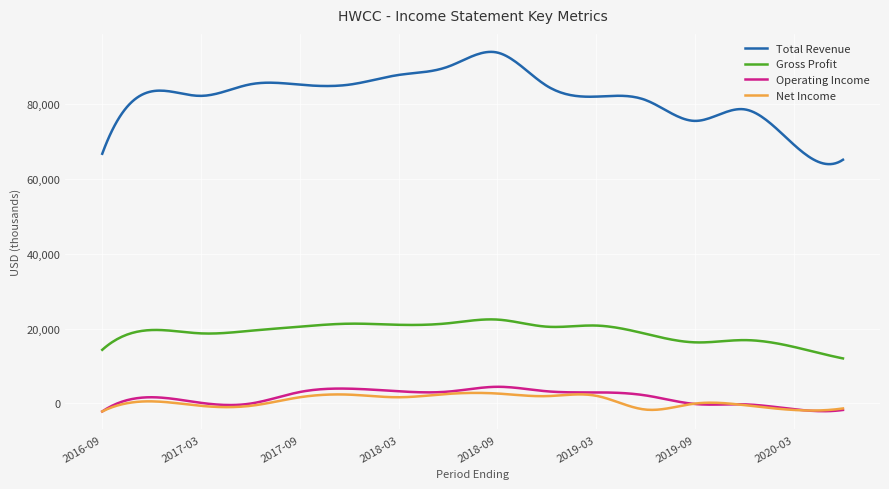

What is the minimum value for Operating Income?

-2200.0